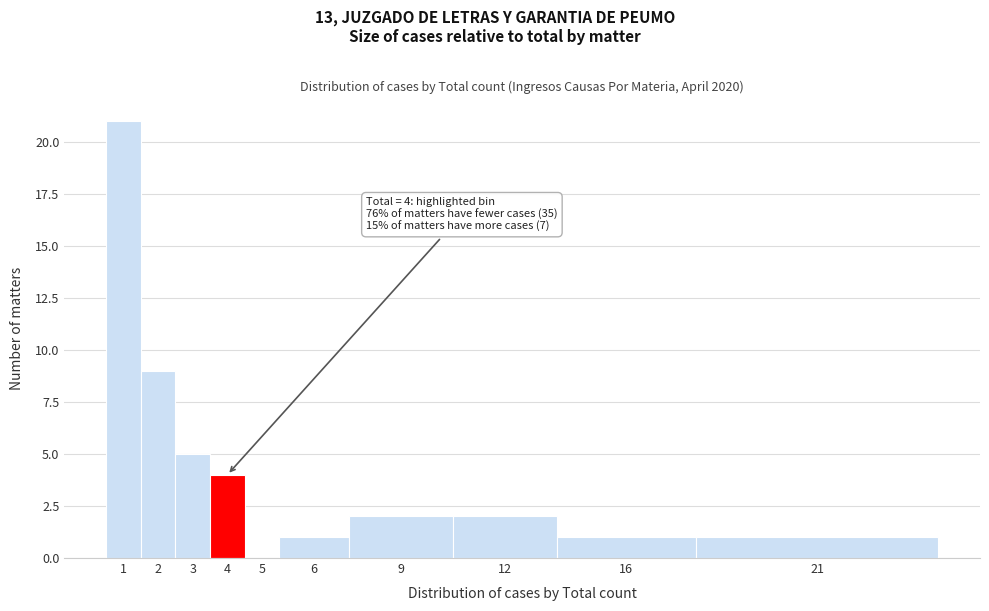

Reading left to right, transcribe all the data shown in this chart.

1=21	2=9	3=5	4=4	5=0	6=1	9=2	12=2	16=1	21=1